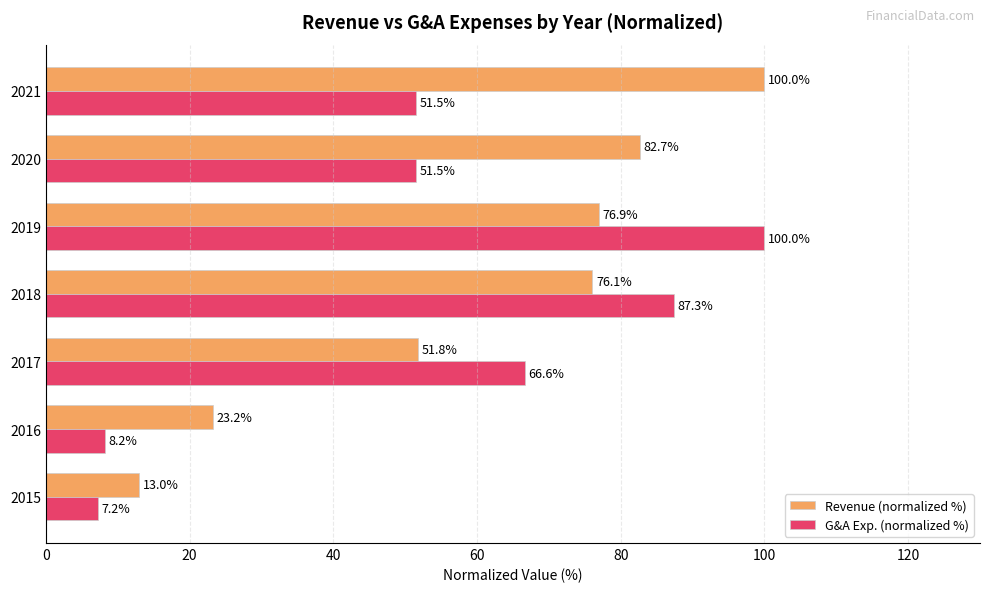

At how many categories does at least one series exceed 31?

5